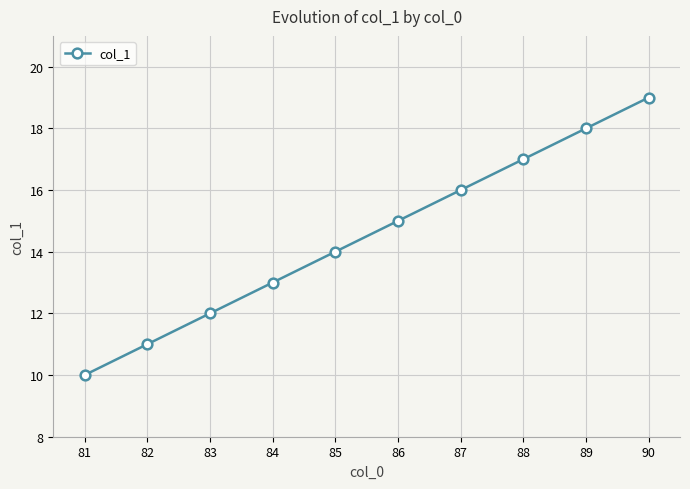

What is the difference between the maximum and minimum values?

9